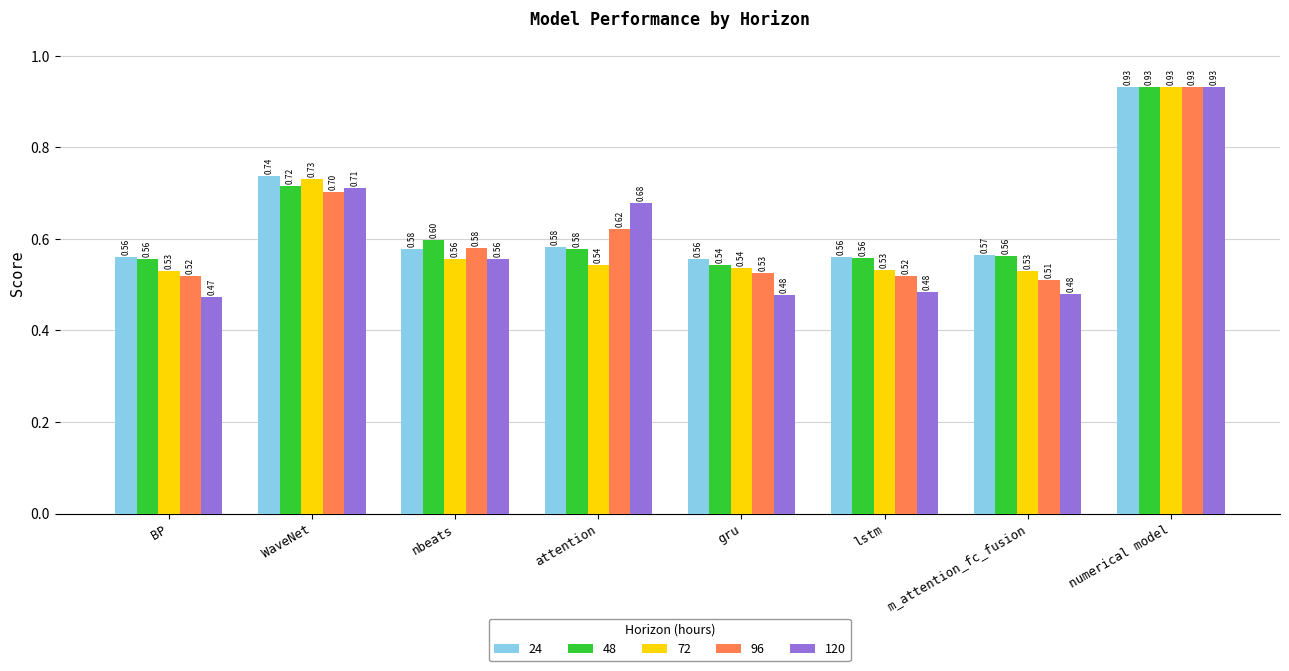

At which label does 120 reach its peak?

numerical model